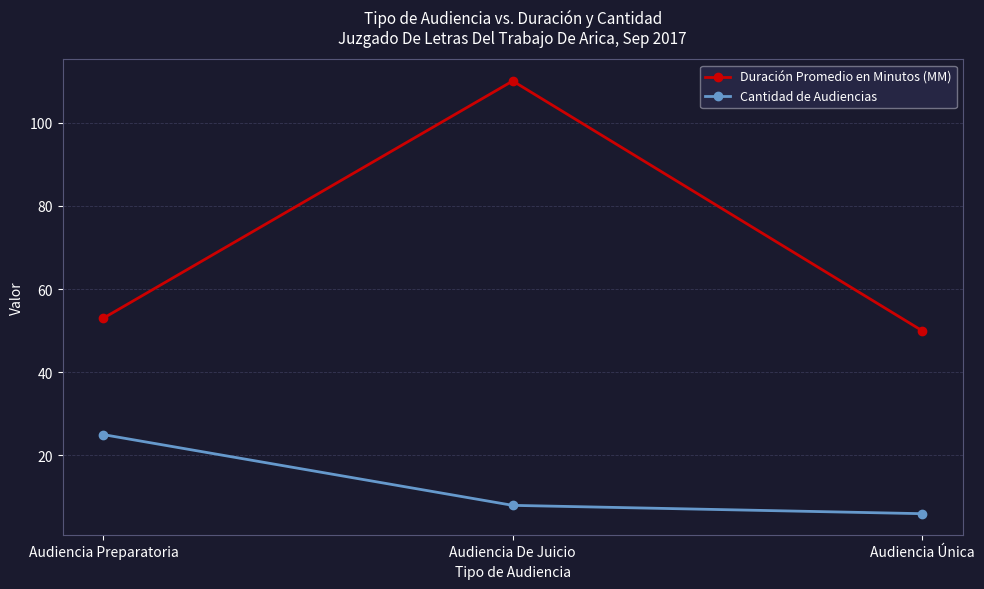

What is the spread (max minus min) of values at Audiencia De Juicio?

102